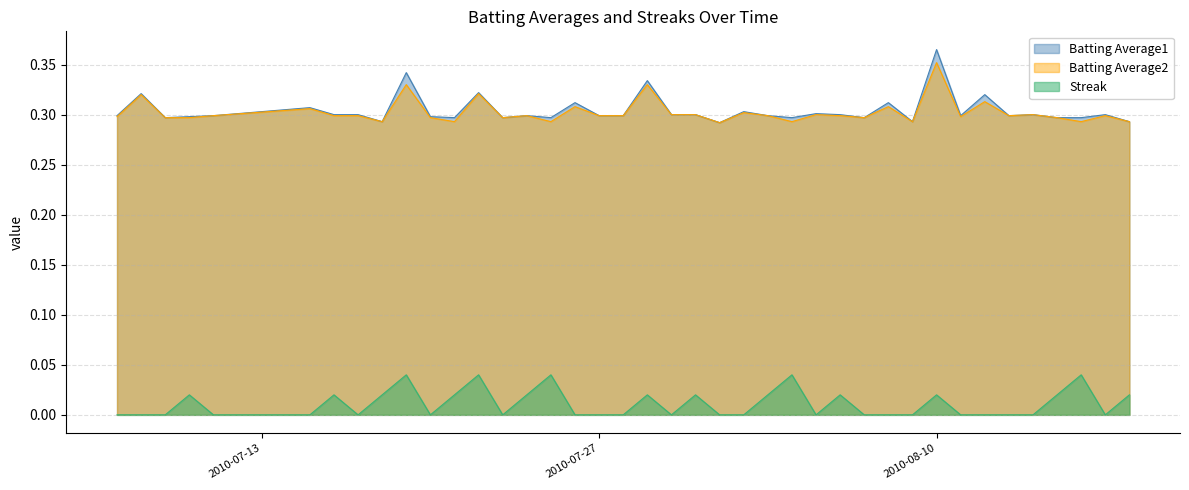

What is the label of the 34th point from the left?

2010-08-12